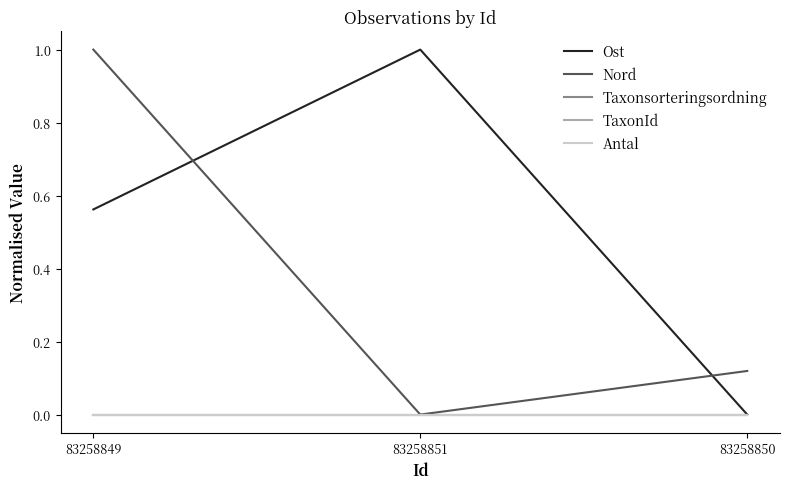

Is this an area chart (filled region under the line)?

No